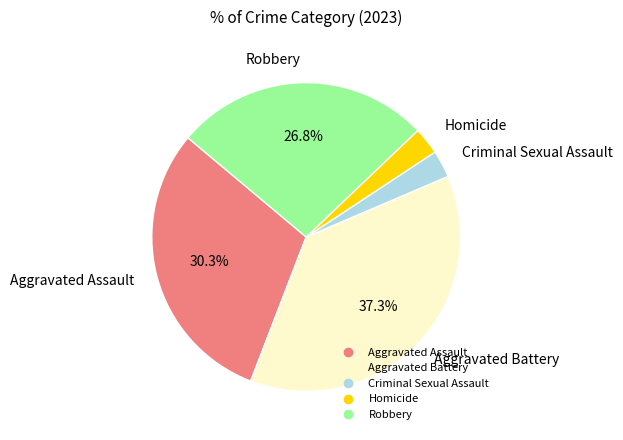

Does Aggravated Assault account for over 50% of the chart?

No